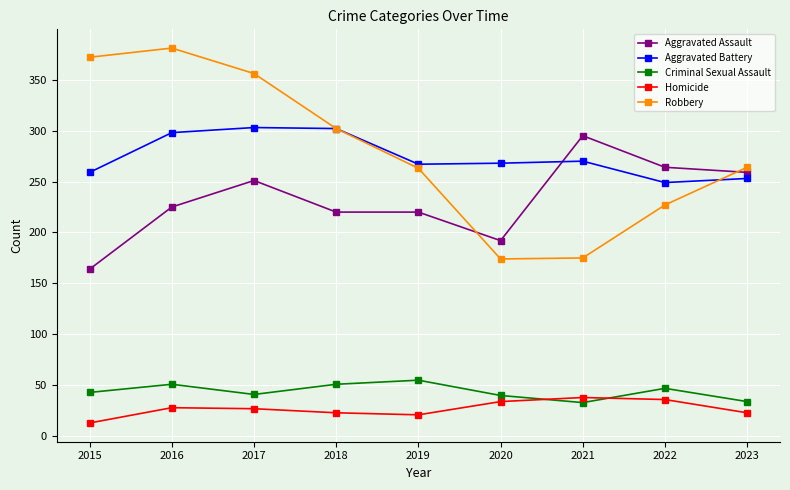

Which series has the widest spread of values?

Robbery